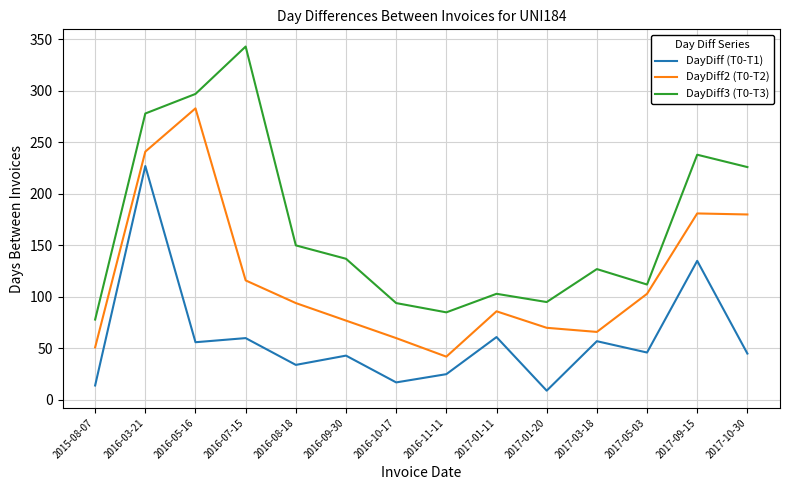

The DayDiff2 (T0-T2) series shows 100 at 2017-09-15. True or false?

False